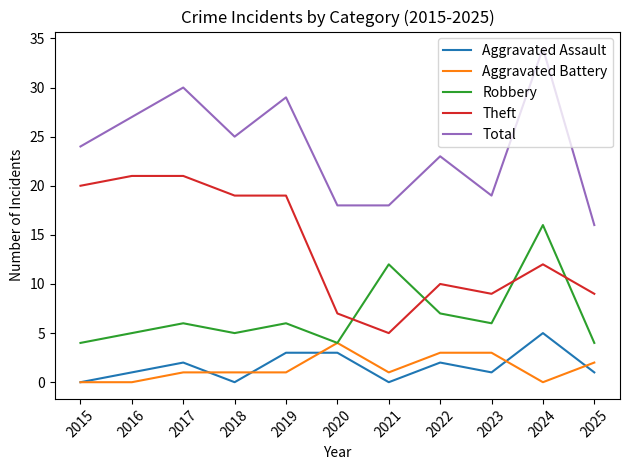

True or false: Aggravated Battery and Total intersect in this chart.

False